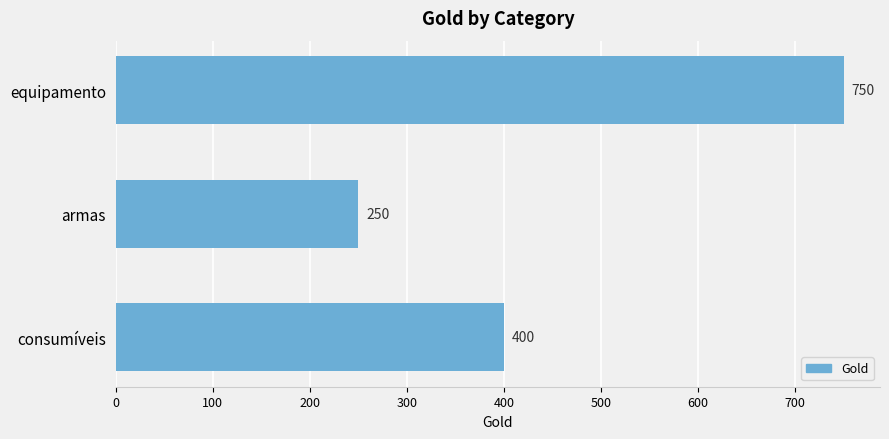

The value at consumíveis is 400. True or false?

True